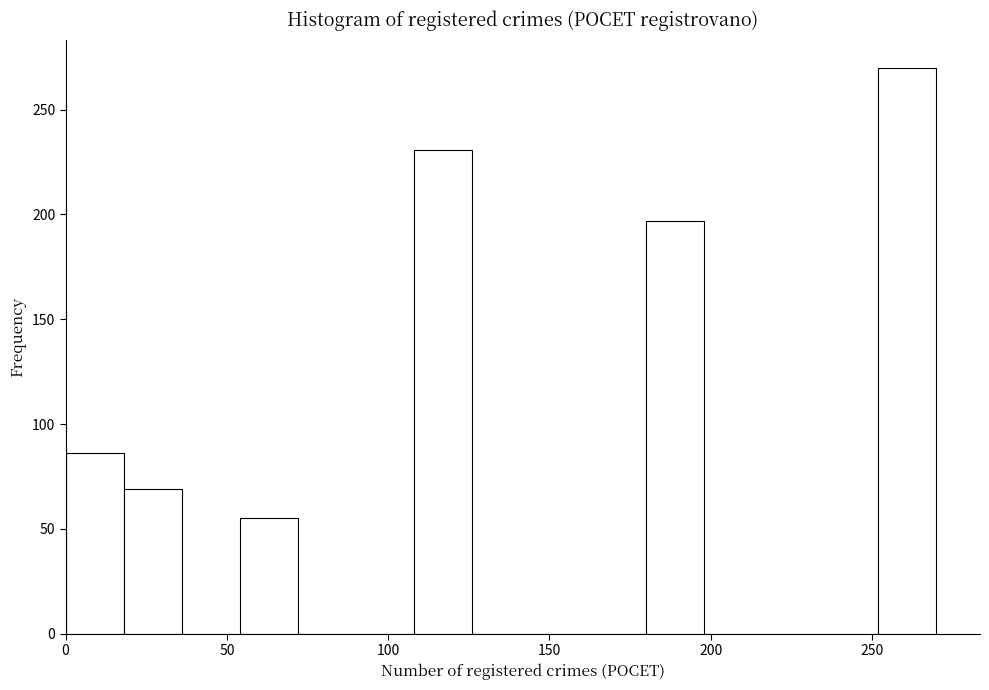

Around what value on the x-axis is the tallest bar? Give the approximate position of its centre, as read against the axis.

260